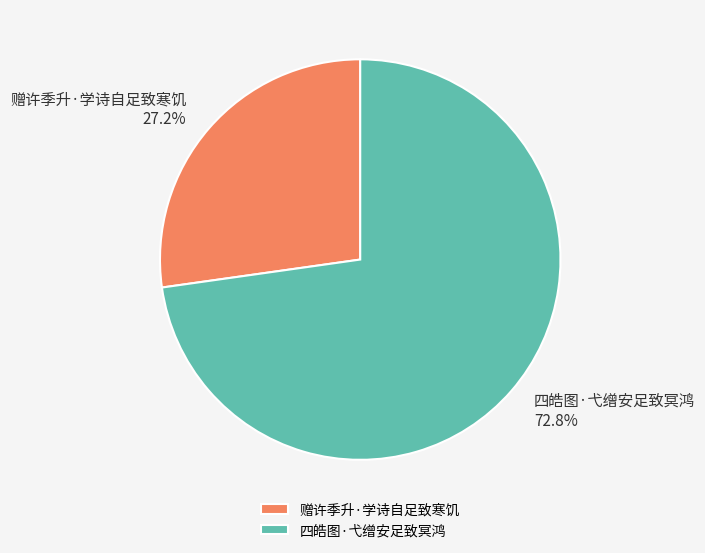

What is the ratio of the value at 赠许季升·学诗自足致寒饥 to the value at 四皓图·弋缯安足致冥鸿?

0.4